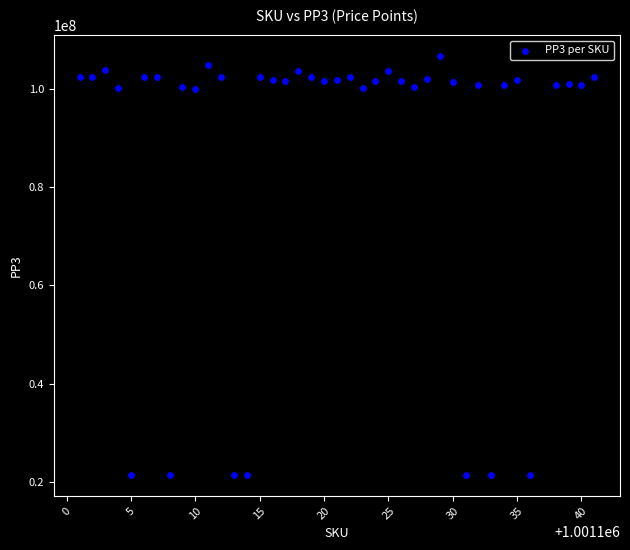

What is the range of Y values (max minus min)?

85197997